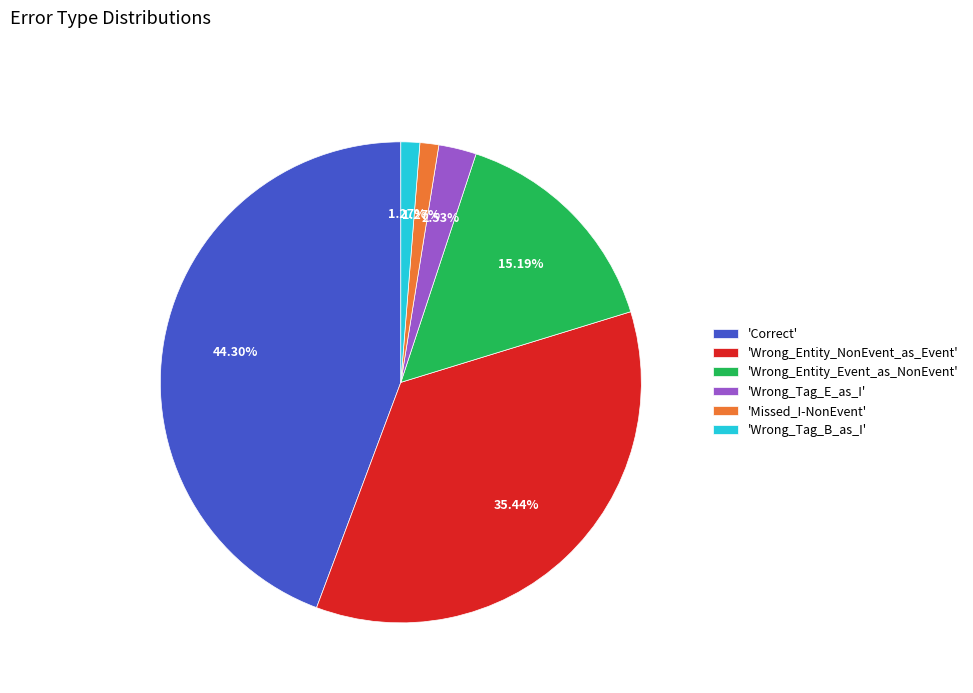

Which has a higher value, 'Missed_I-NonEvent' or 'Wrong_Entity_NonEvent_as_Event'?

'Wrong_Entity_NonEvent_as_Event'